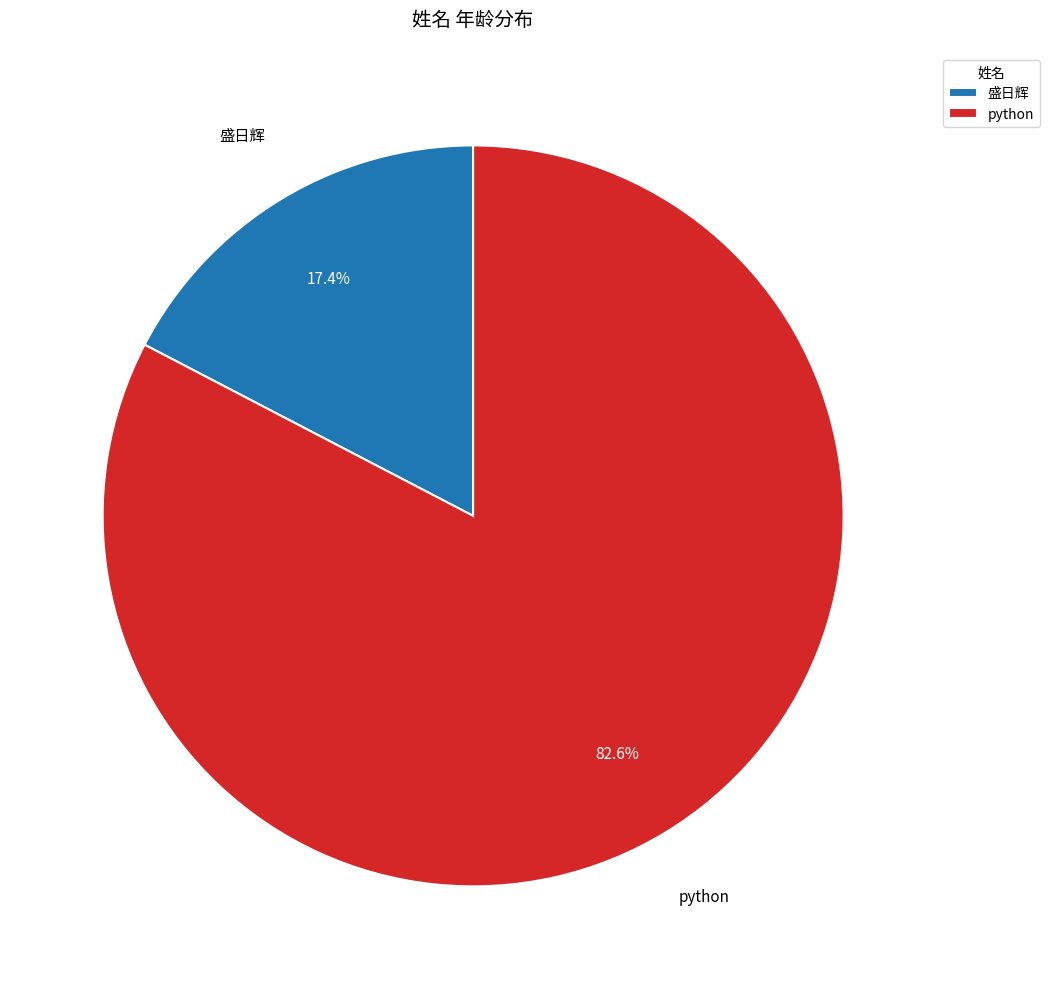

To the nearest percent, what is the combined percentage of python and 盛日辉?

100%